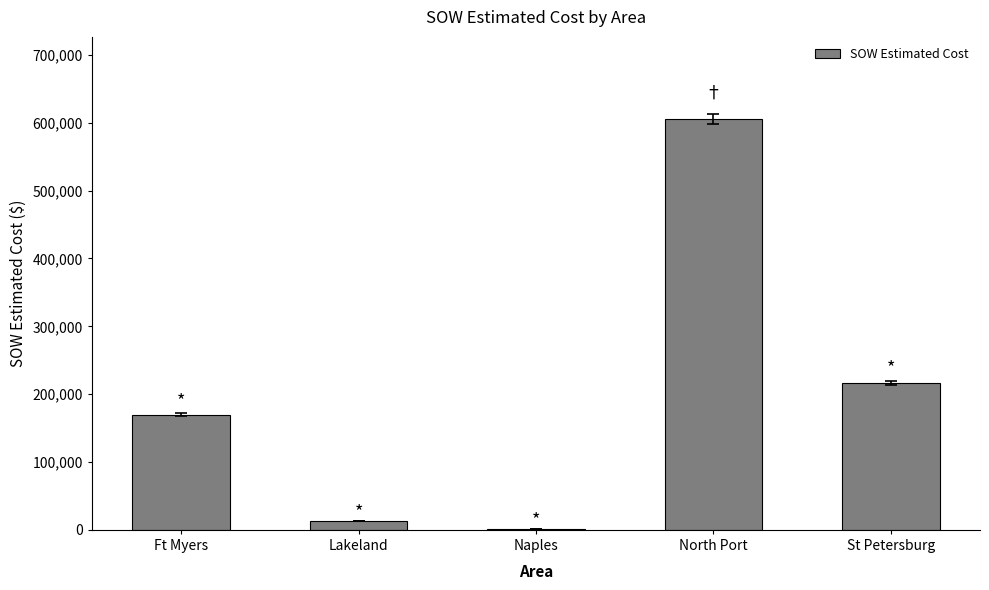

What is the approximate value at St Petersburg?

216484.1